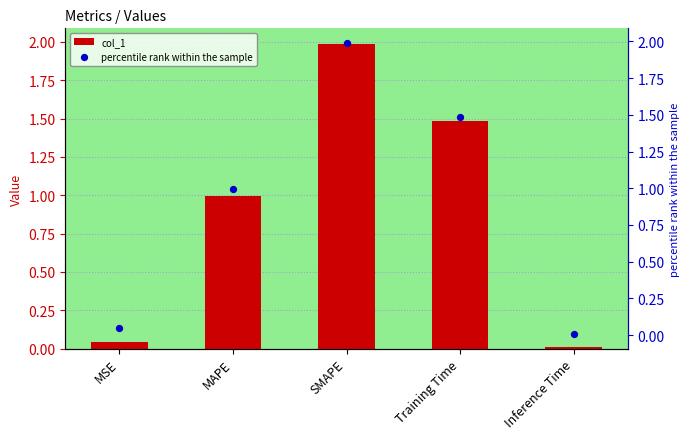

What are all the series names shown in the legend?

col_1, percentile rank within the sample